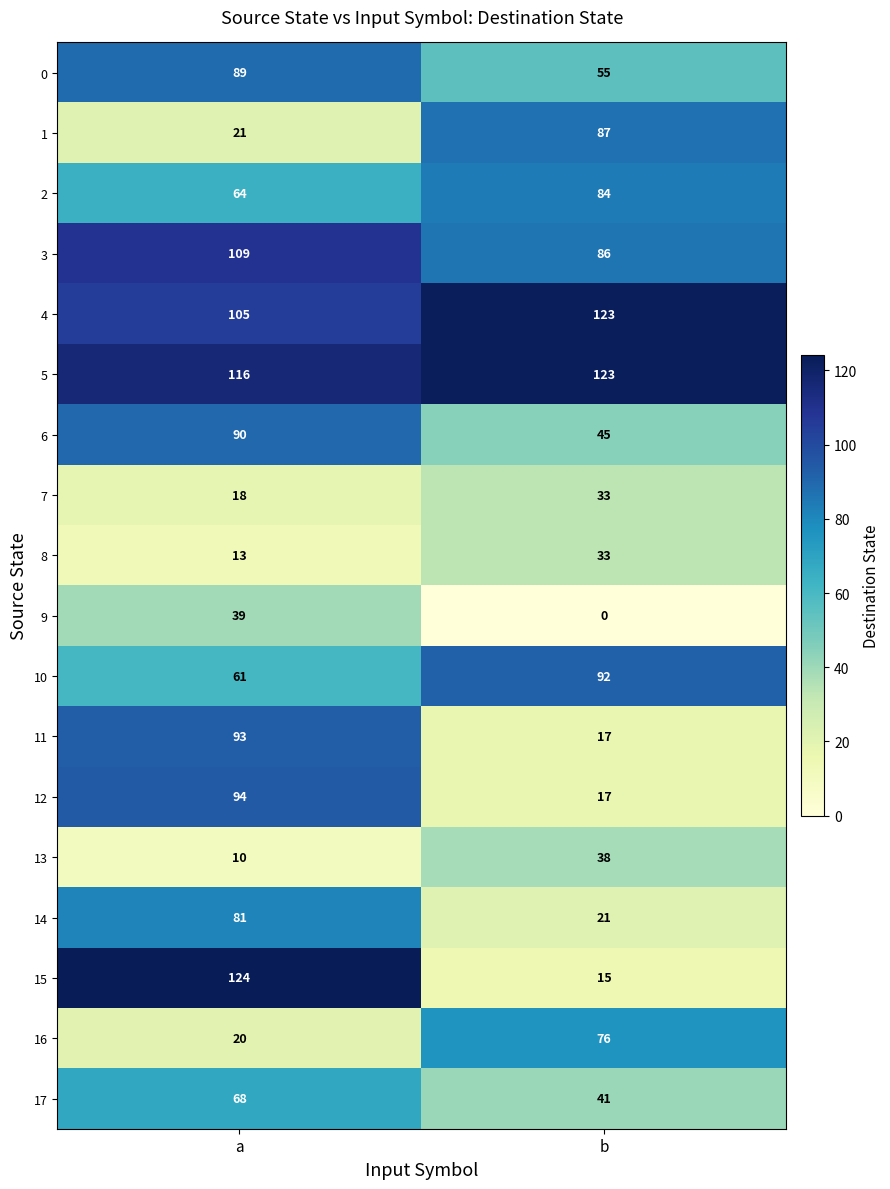

What is the spread (max minus min) of values at b?

123